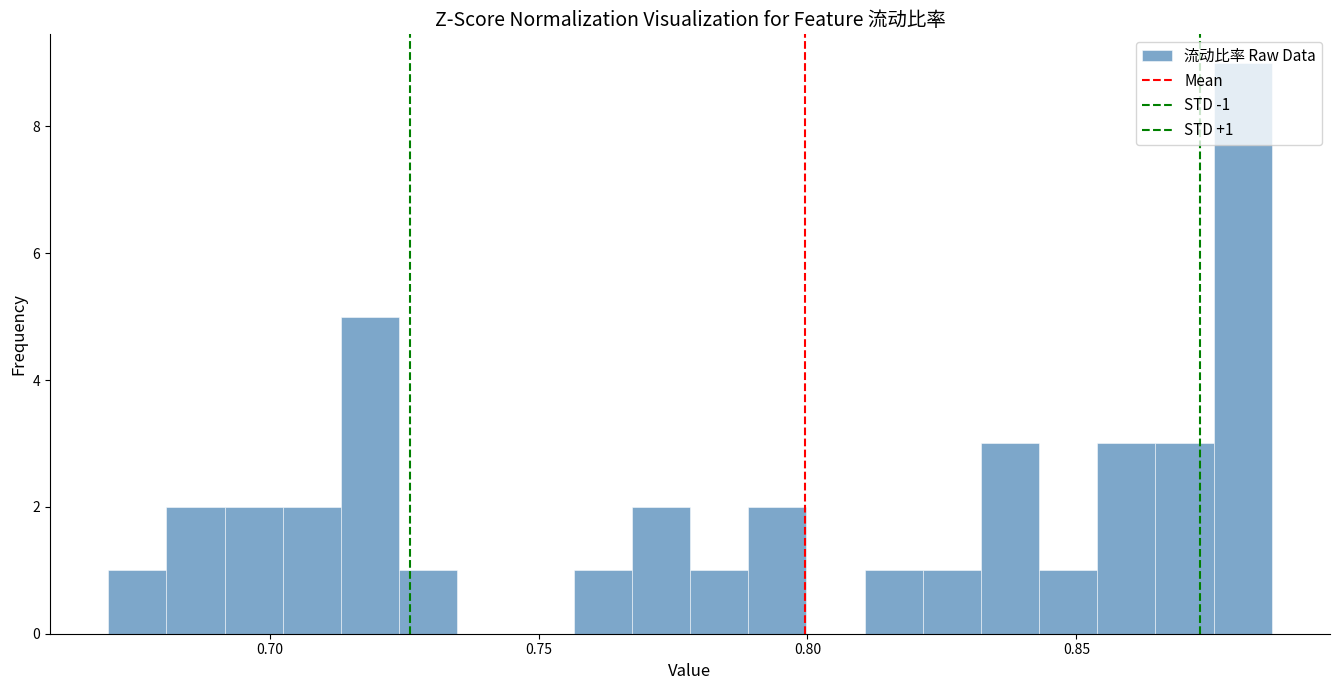

Read against the x-axis, roughly where is the centre of the tallest bar?

0.880